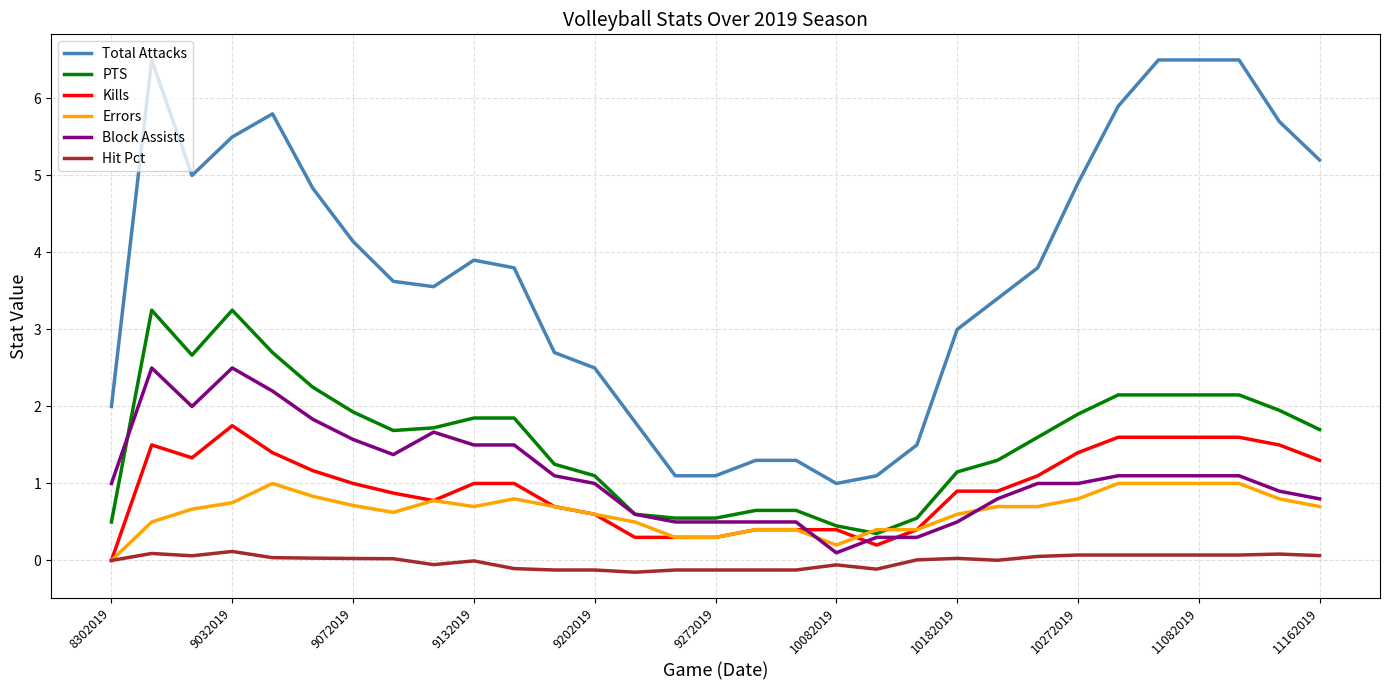

List the series in order of their peak value, highest first.

Total Attacks, PTS, Block Assists, Kills, Errors, Hit Pct